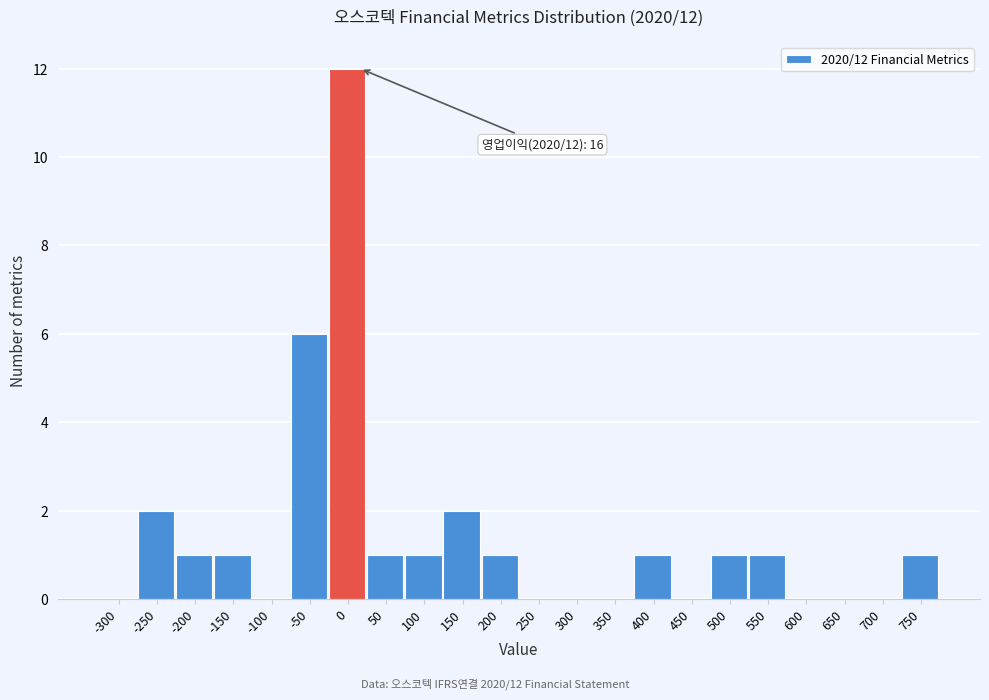

Reading left to right, transcribe all the data shown in this chart.

-300=0	-250=2	-200=1	-150=1	-100=0	-50=6	0=12	50=1	100=1	150=2	200=1	250=0	300=0	350=0	400=1	450=0	500=1	550=1	600=0	650=0	700=0	750=1